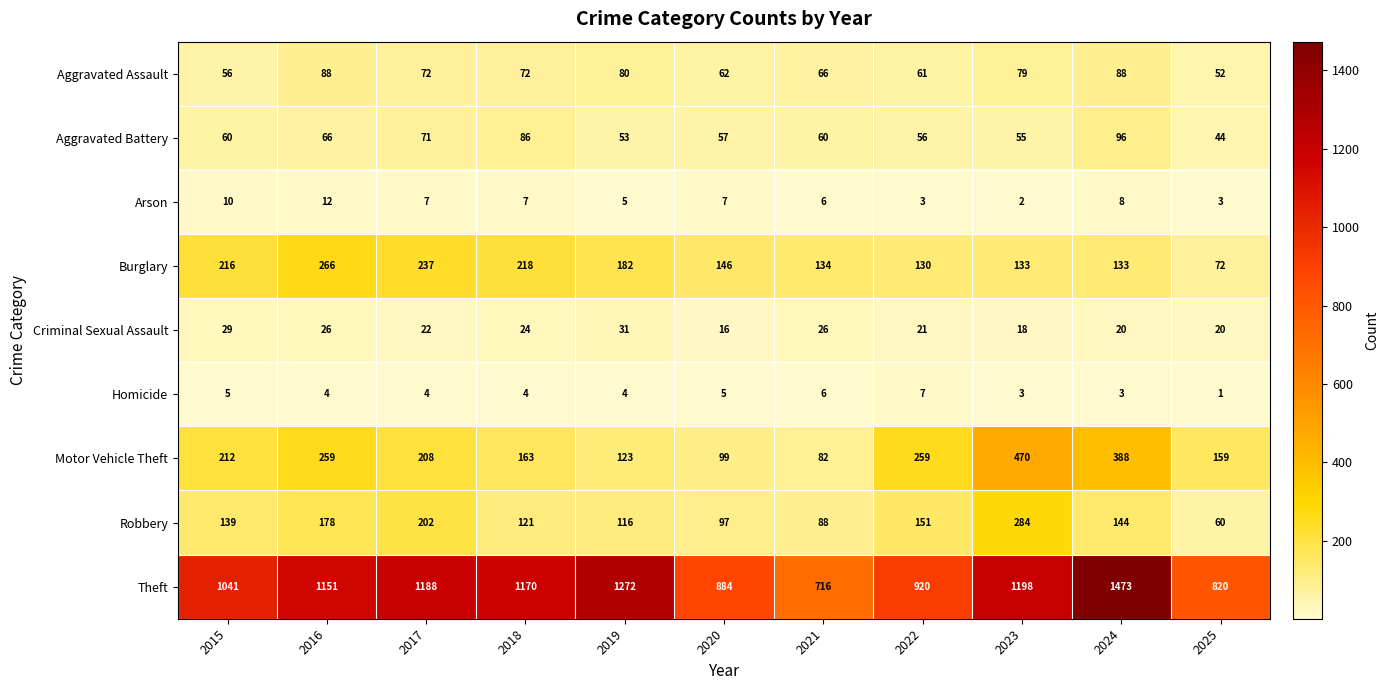

The value of Burglary at 2022 is 201. True or false?

False